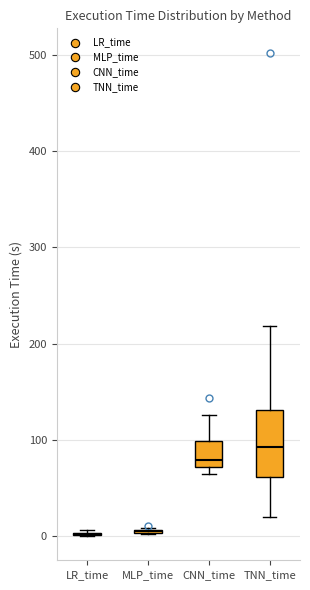

Comparing the boxes themselves (not the whiskers), which one is the tallest?

TNN_time